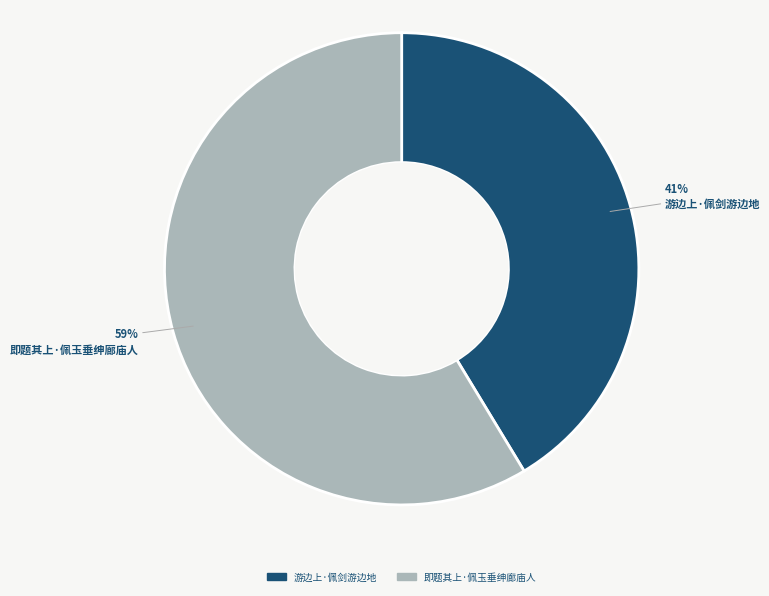

What is the ratio of the value at 即题其上·佩玉垂绅廊庙人 to the value at 游边上·佩剑游边地?

1.4